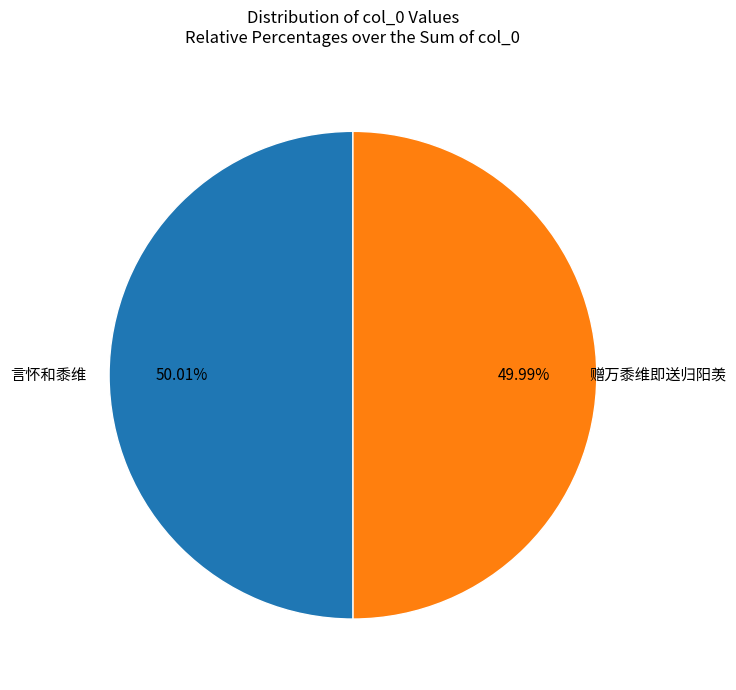

Is there a majority slice in this chart?

Yes